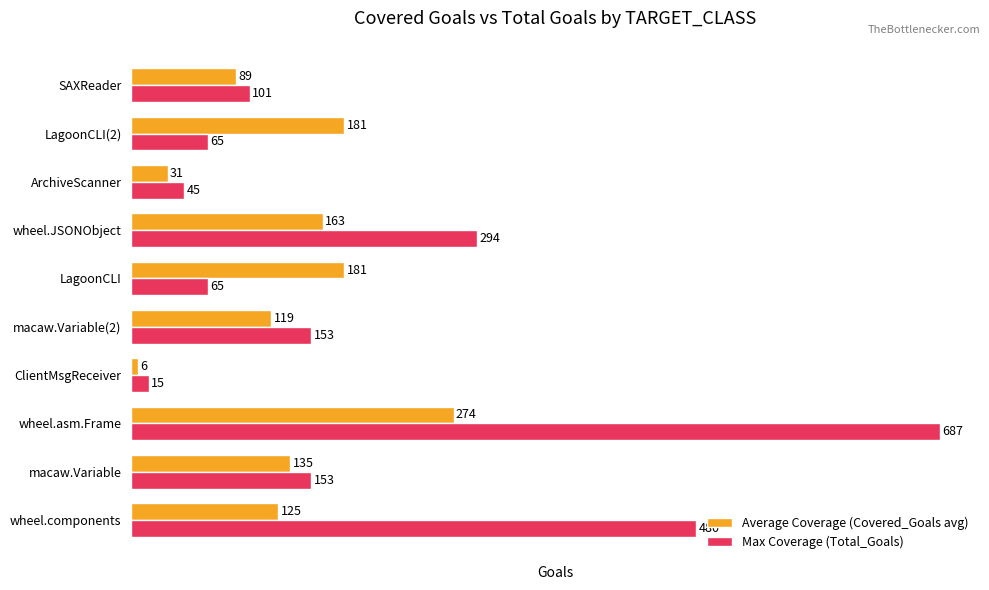

Rank the series by their maximum value, from highest to lowest.

Max Coverage (Total_Goals), Average Coverage (Covered_Goals avg)